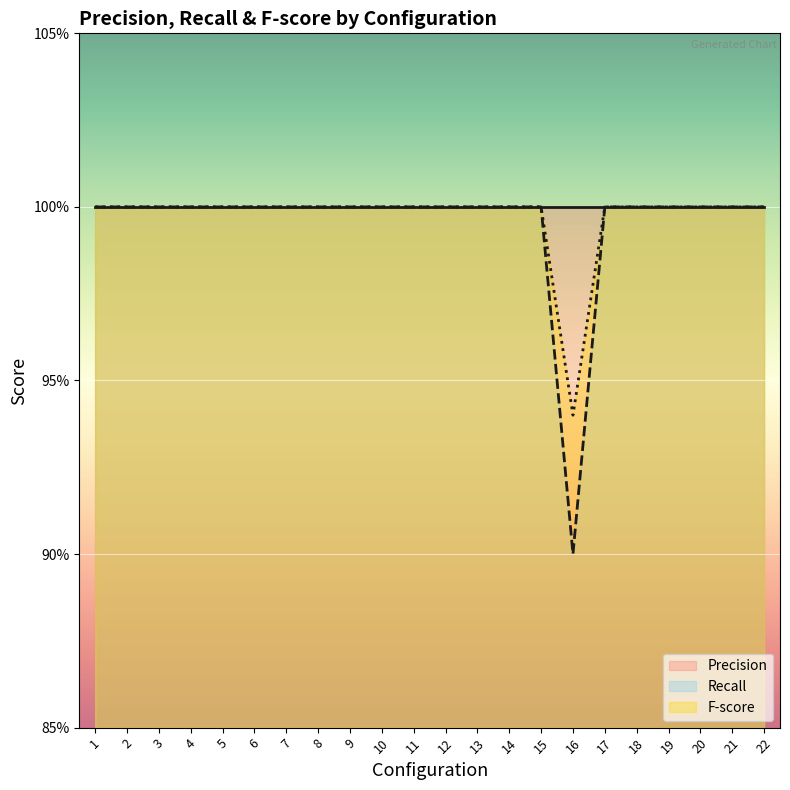

True or false: Recall and F-score cross at least once.

False